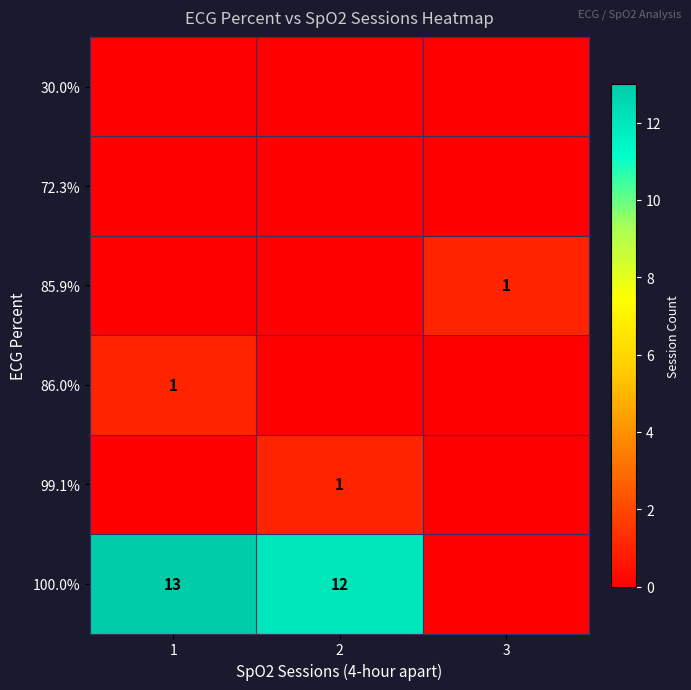

The 100.0% series shows 13 at 1. True or false?

True